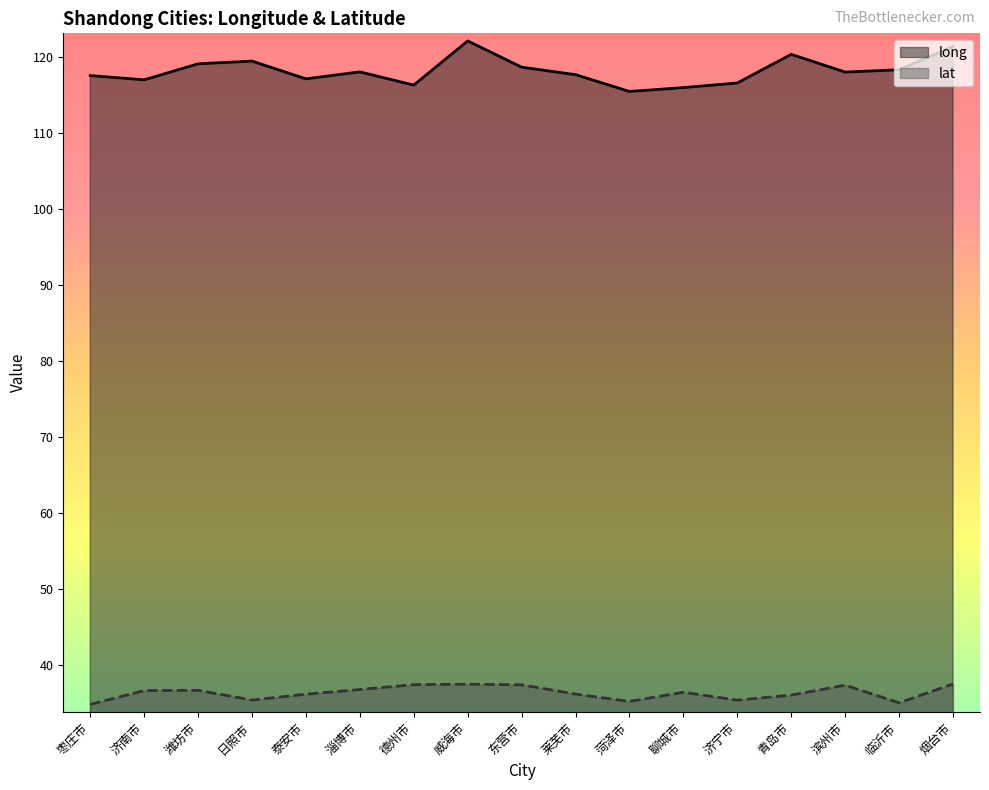

What is the minimum value shown in the chart?

34.9